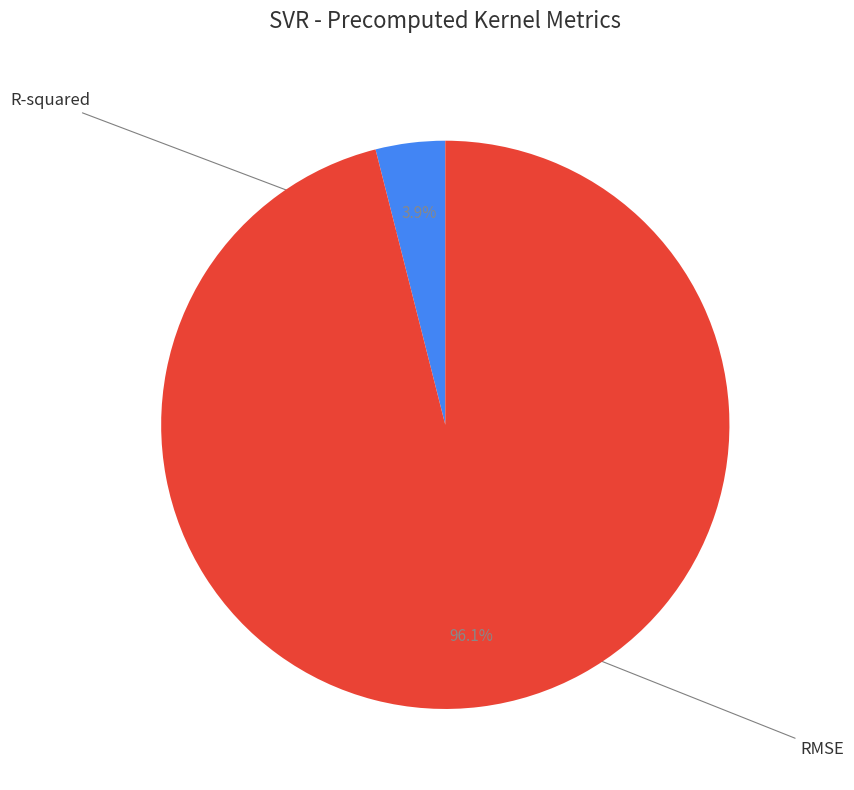

Is there a majority slice in this chart?

Yes